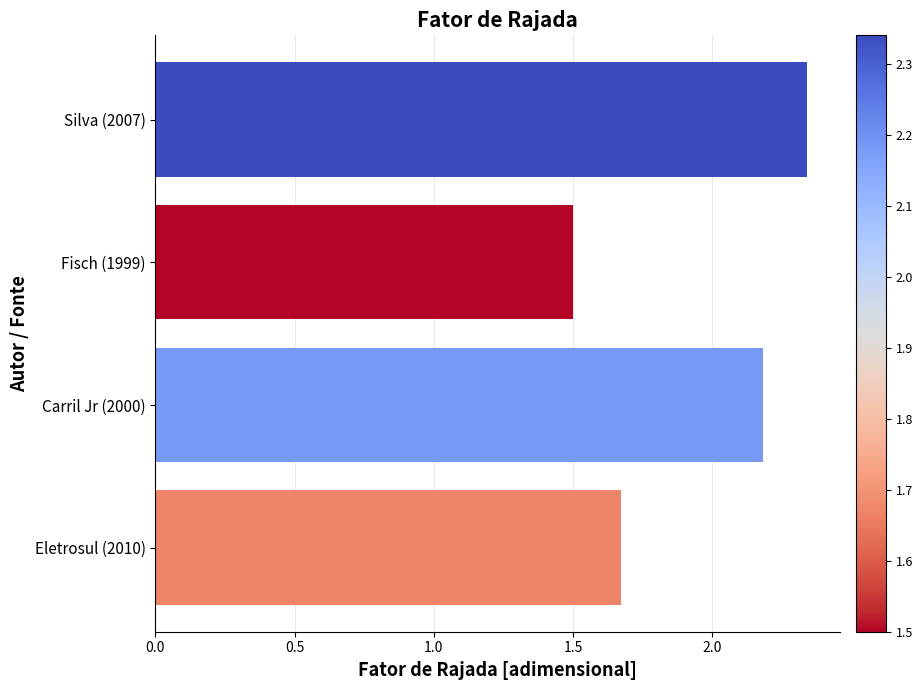

What is the value of the 2nd bar from the top?

1.5